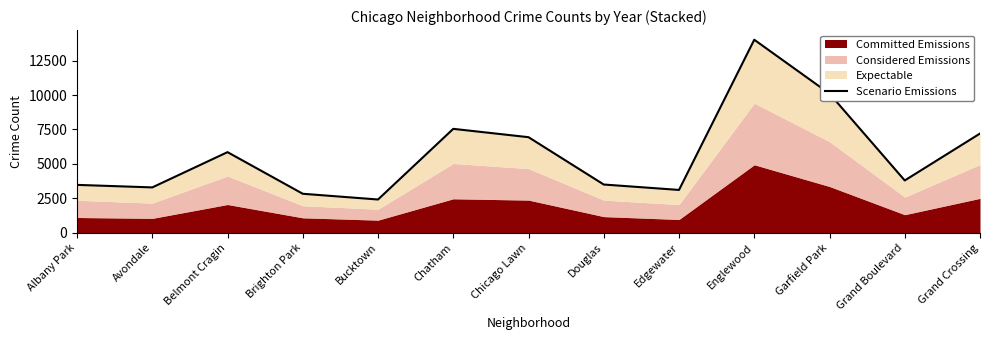

Count the number of values greater than 3799.

6